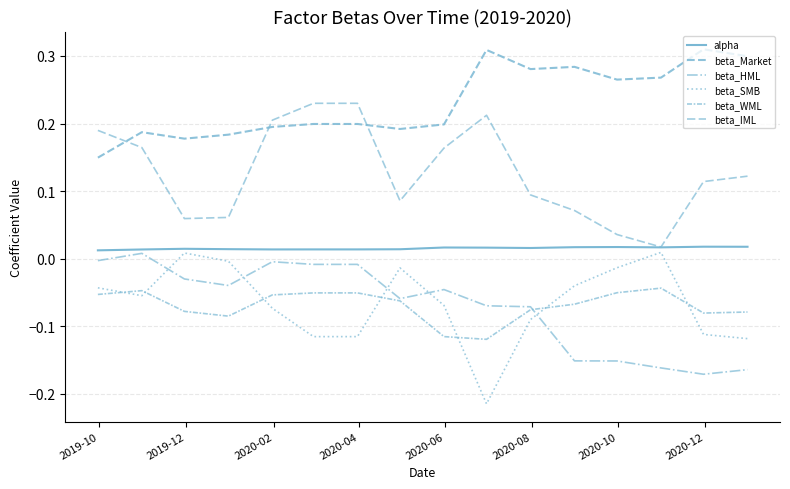

What is the minimum value for beta_SMB?

-0.2